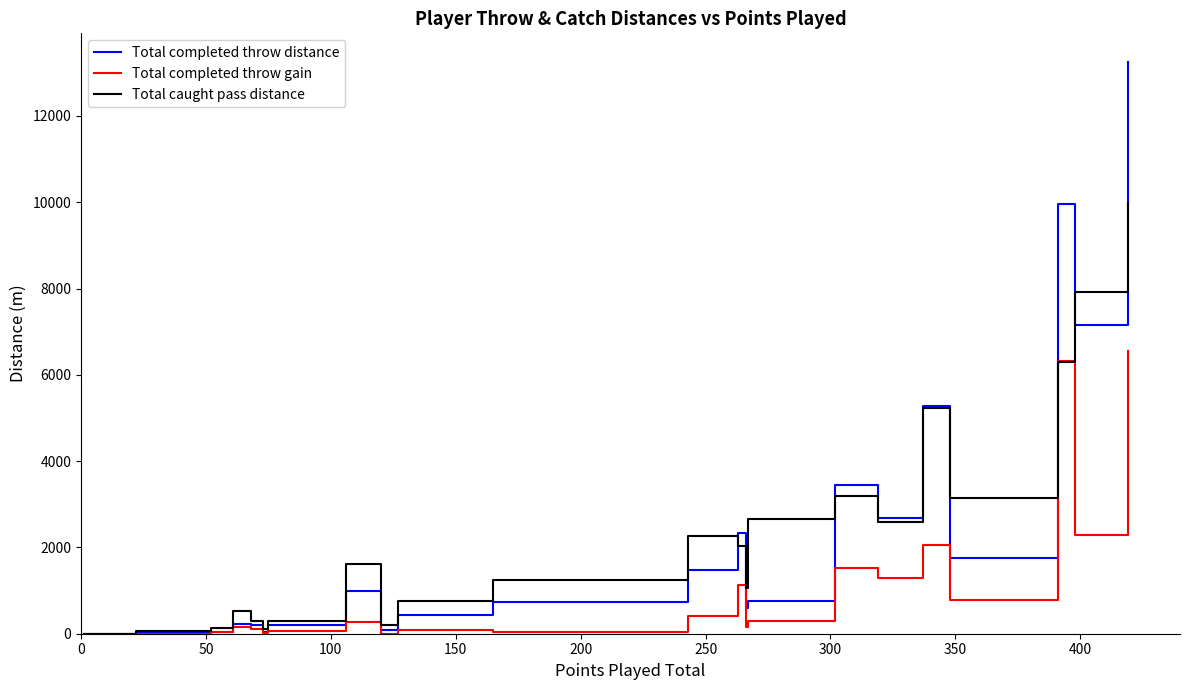

In Total completed throw gain, how many points are lower than both neighbors (excluding endpoints)?

8